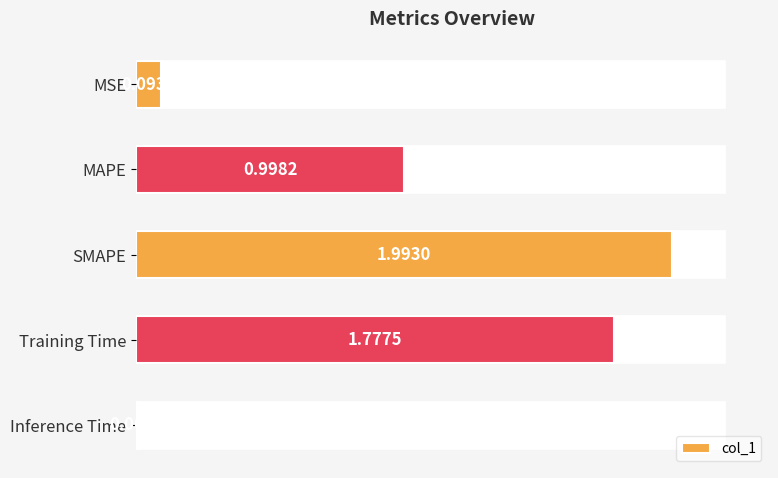

Which has a higher value, MAPE or Inference Time?

MAPE